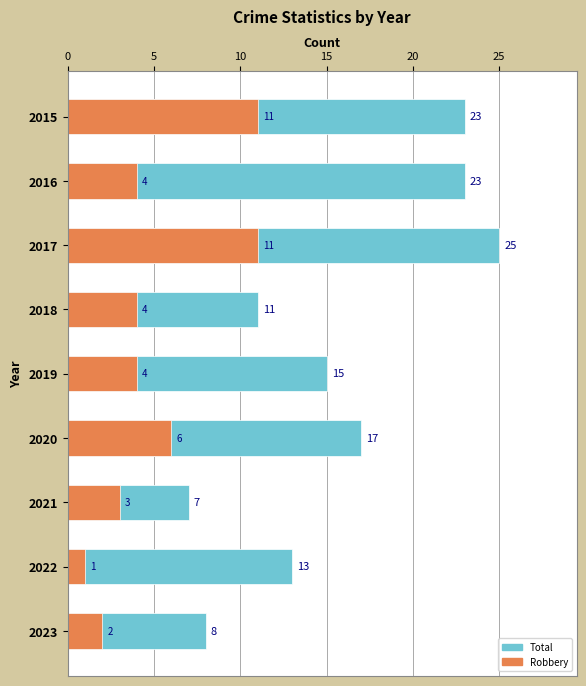

What position from the right is 20?

5